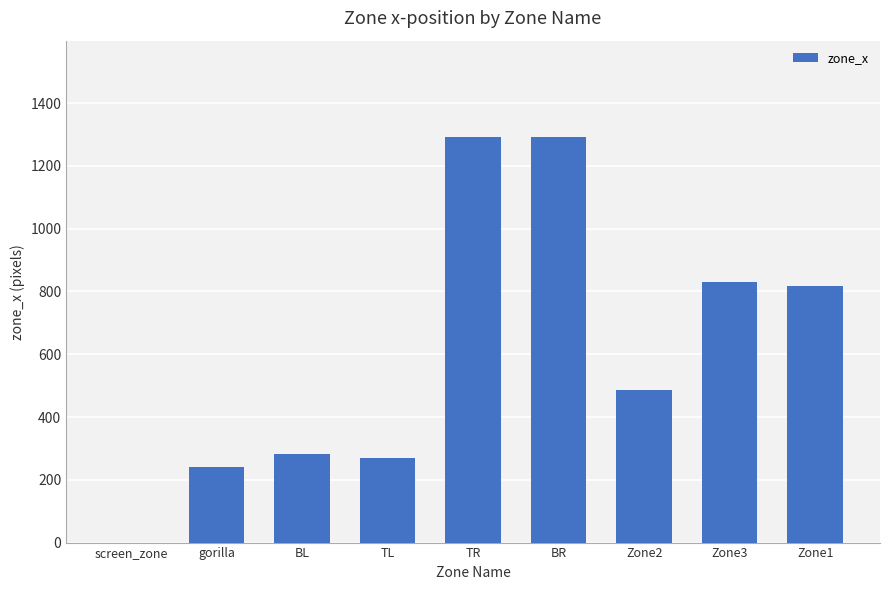

What is the difference between the values at BL and Zone2?

202